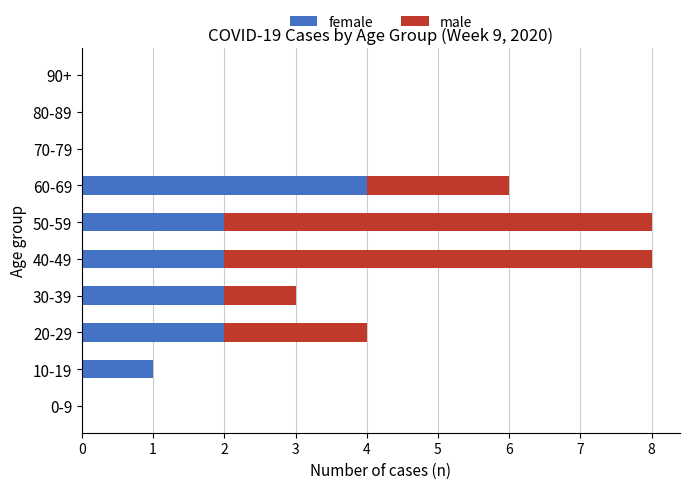

List the series in order of their overall mean, highest first.

male, female